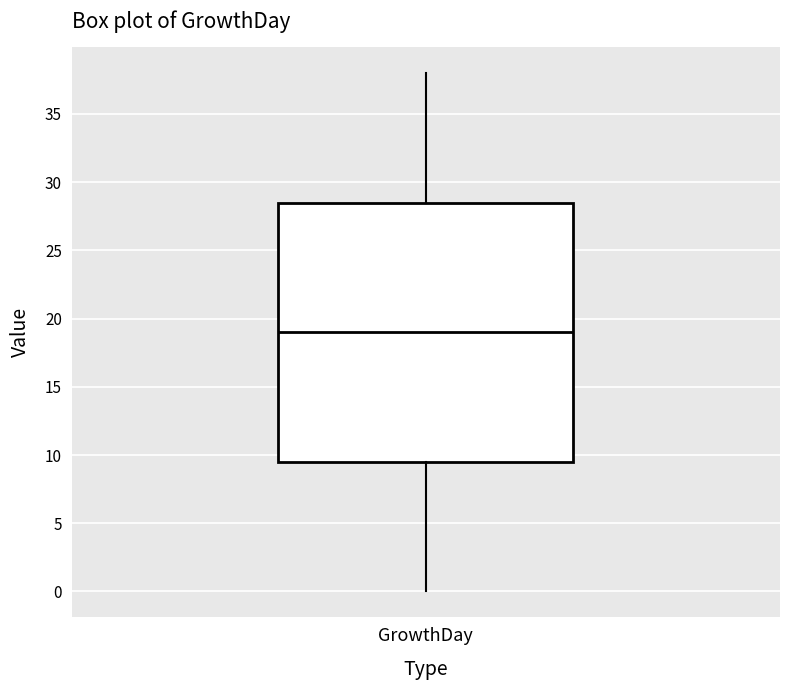

Where is the lower edge of the box for GrowthDay on the y-axis? The values are not printed on the chart, so give them approximately, as read against the axis.

9.5